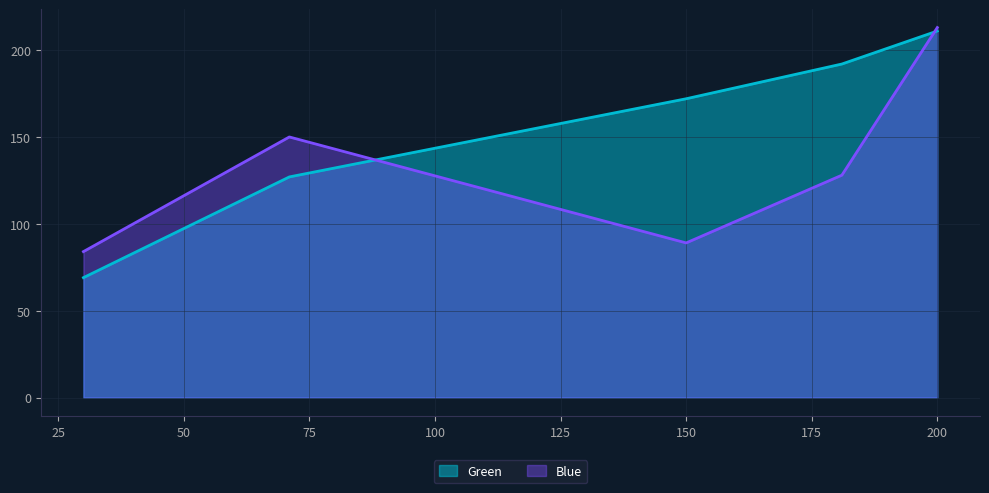

What is the average value of the Green series?

154